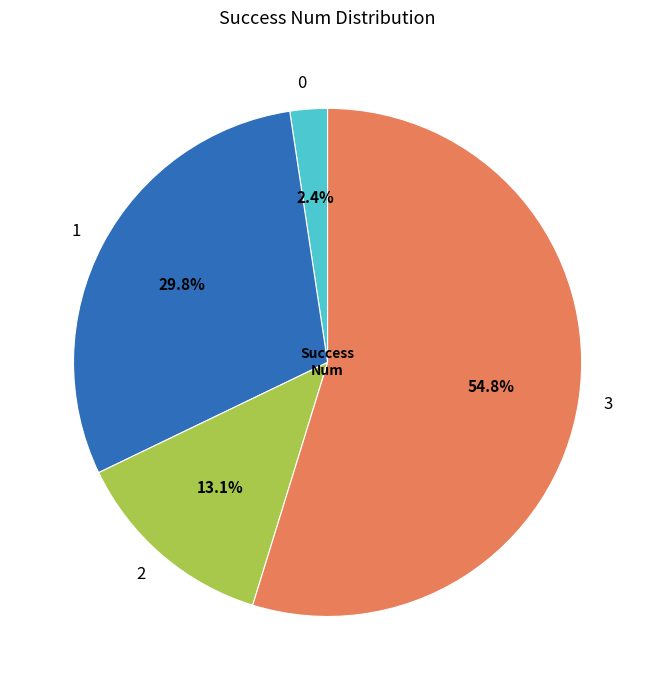

Between 1 and 0, which is larger?

1